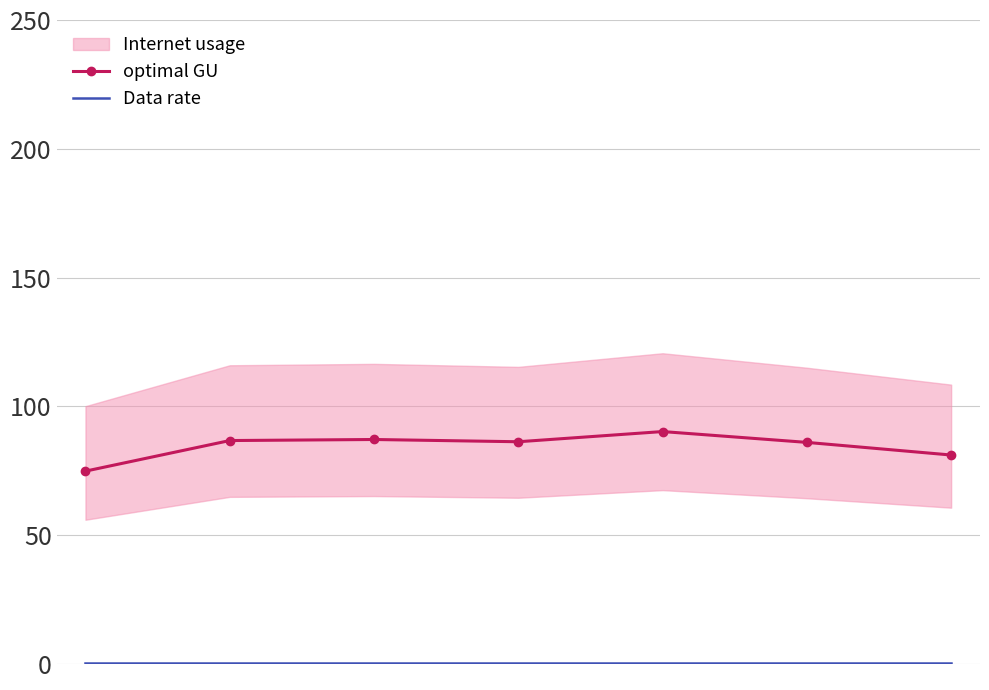

Is the value of optimal GU at 1 greater than the value of Data rate at 5?

Yes